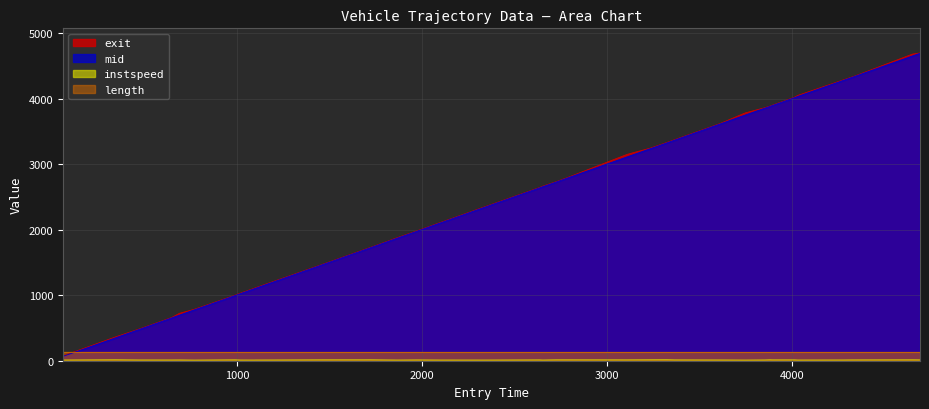

True or false: mid and exit cross at least once.

False